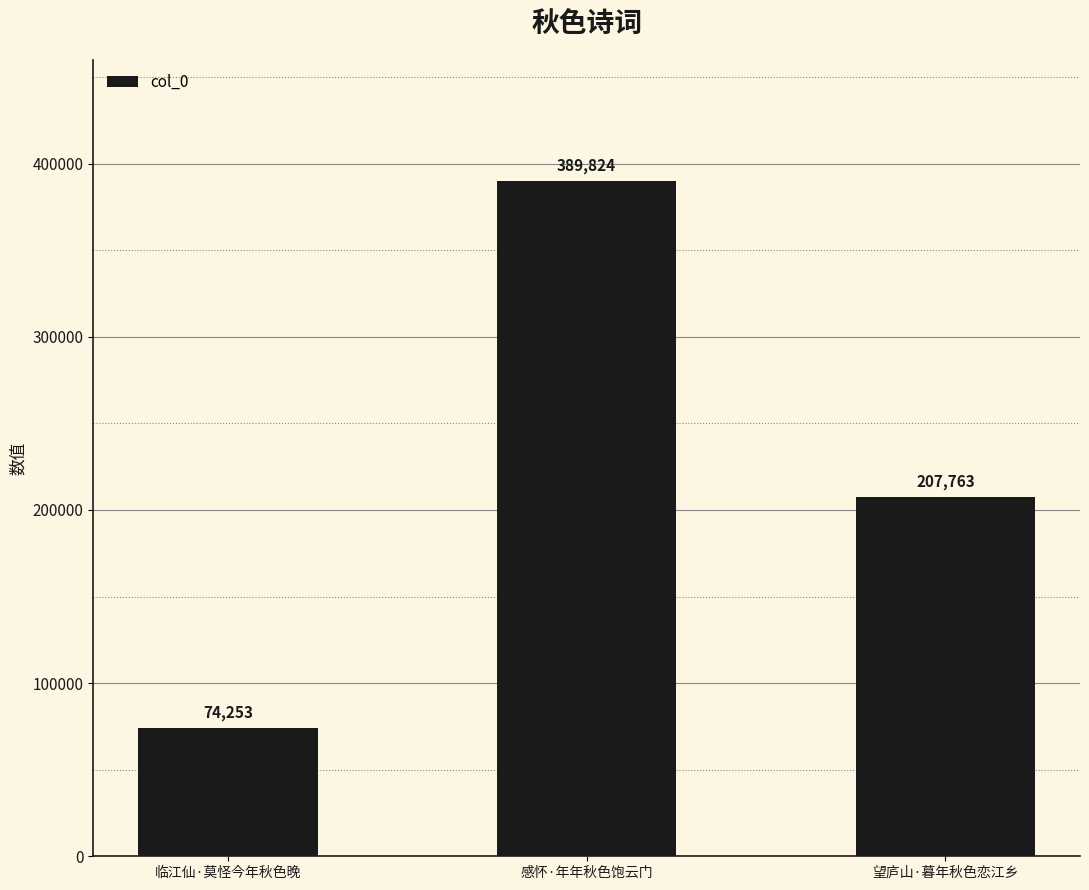

List the labels in order of value, smallest first.

临江仙·莫怪今年秋色晚, 望庐山·暮年秋色恋江乡, 感怀·年年秋色饱云门